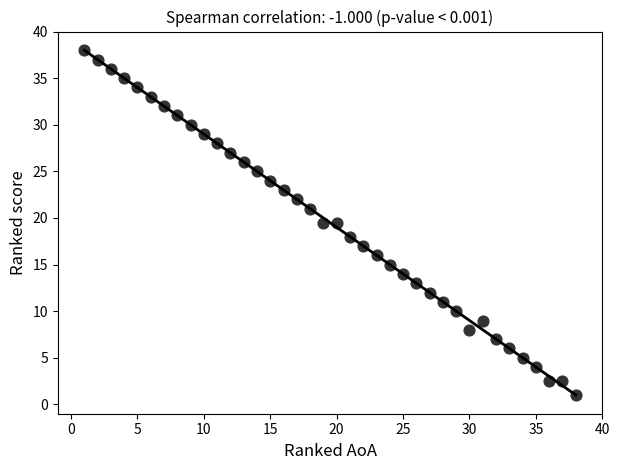

What is the range of Y values (max minus min)?

37.0